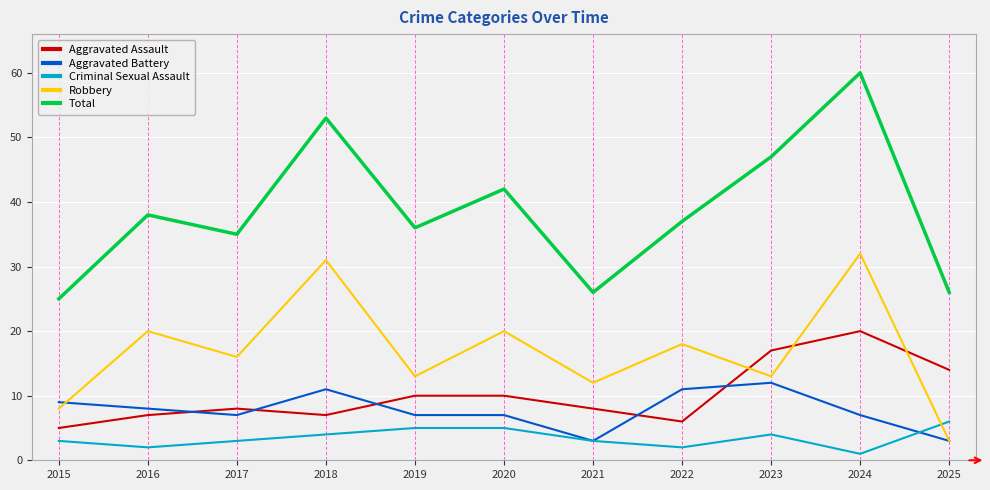

At which label is Total closest to 42?

2020